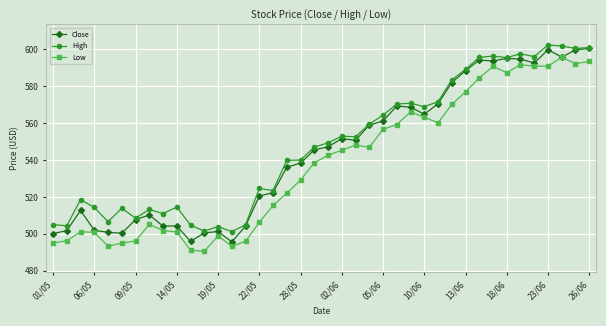

True or false: High and Low cross at least once.

False